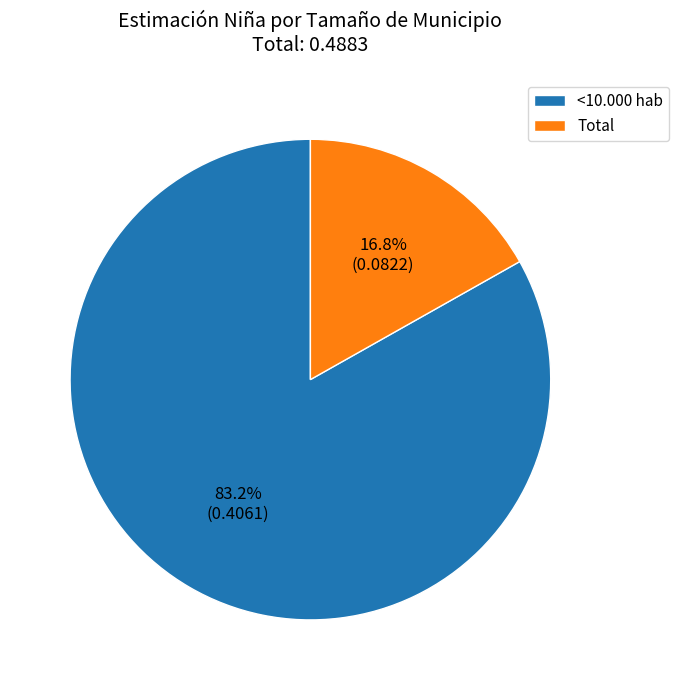

Is Total the majority of the pie?

No